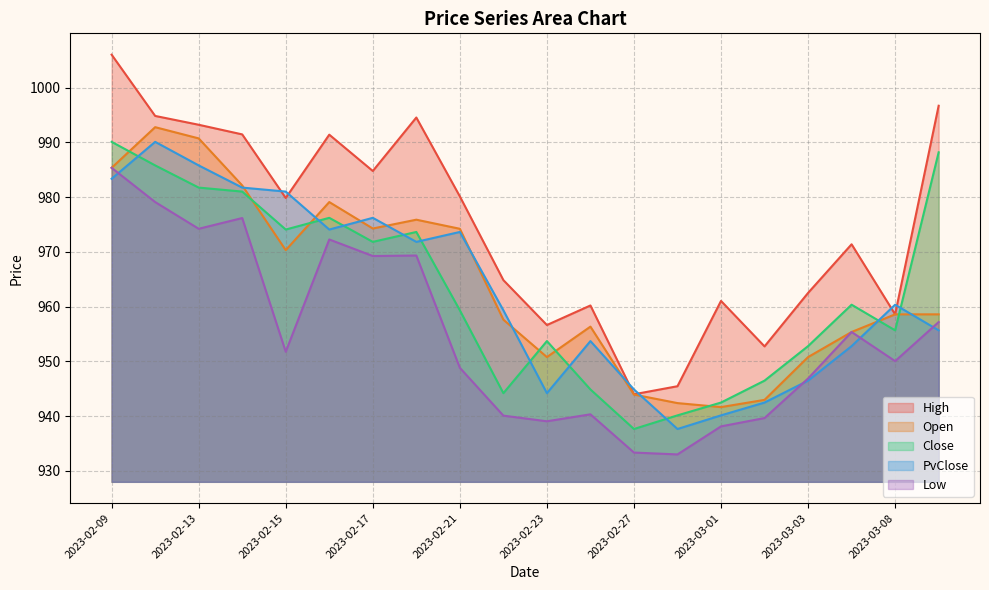

At 2023-02-22, list the series in order from smallest to largest.

Low, Close, Open, PvClose, High